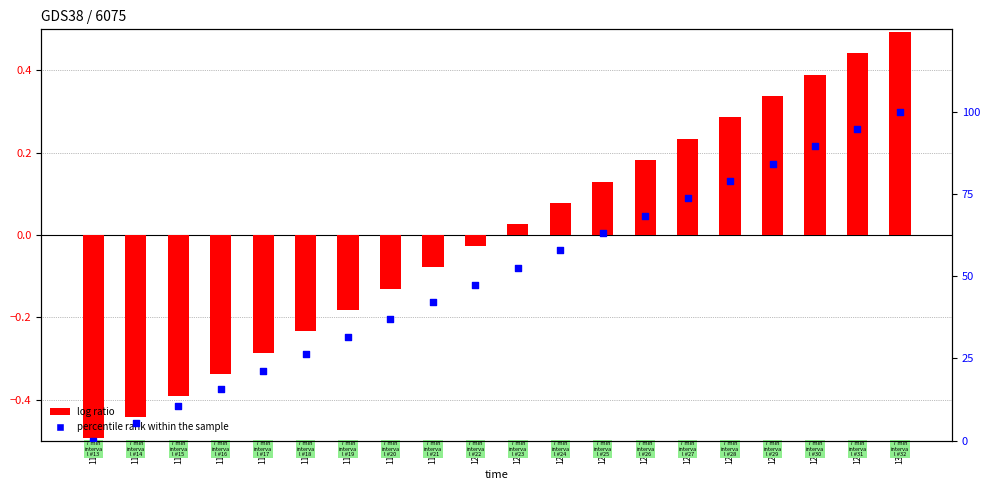

What is the total value across all series at 123?

63.3